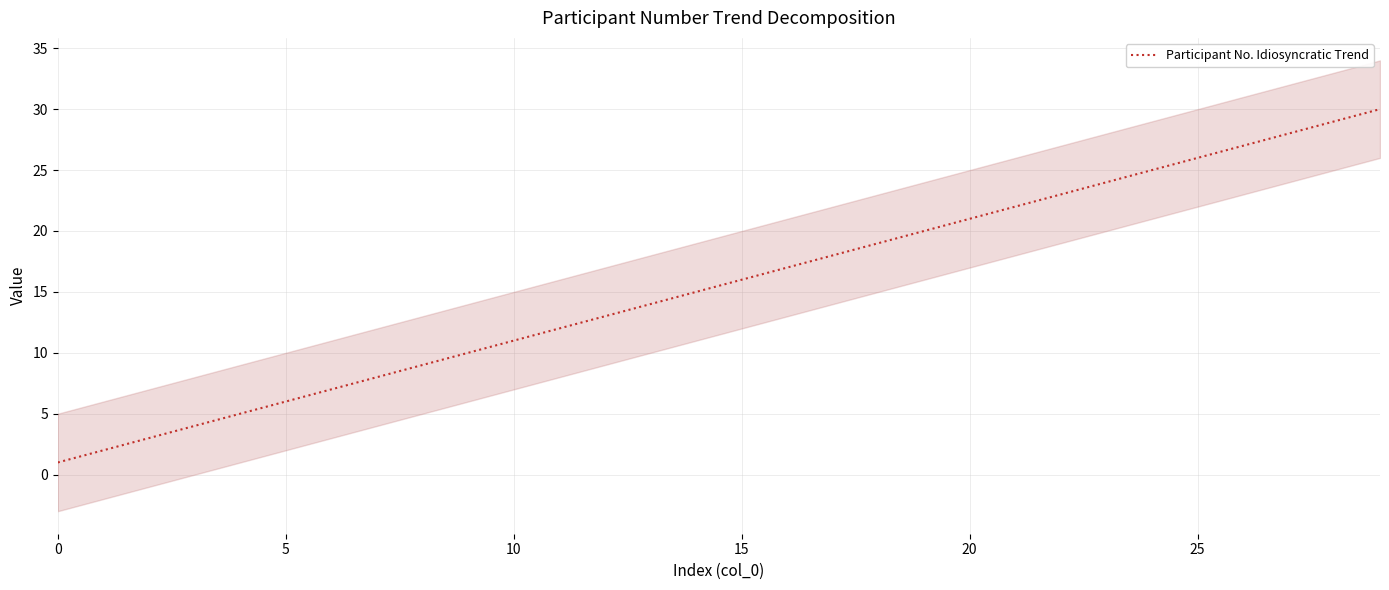

At which category does the chart reach its peak across all series?

29